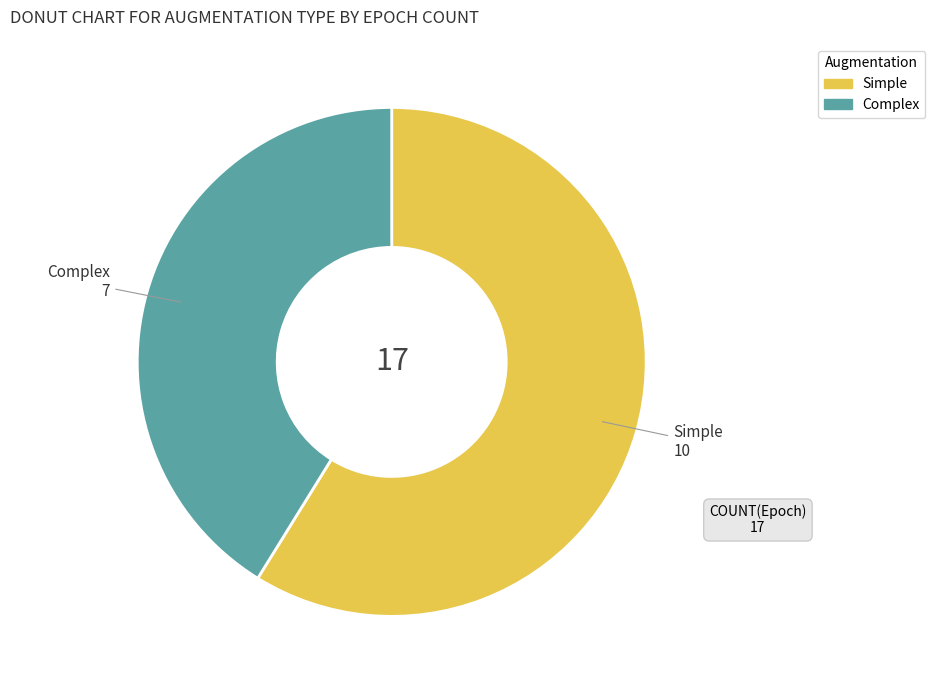

How many segments does this pie chart have?

2